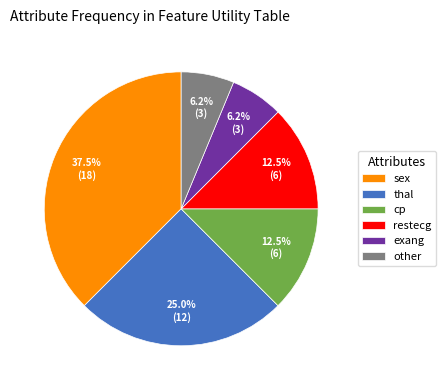

What is the largest slice in the pie chart?

sex